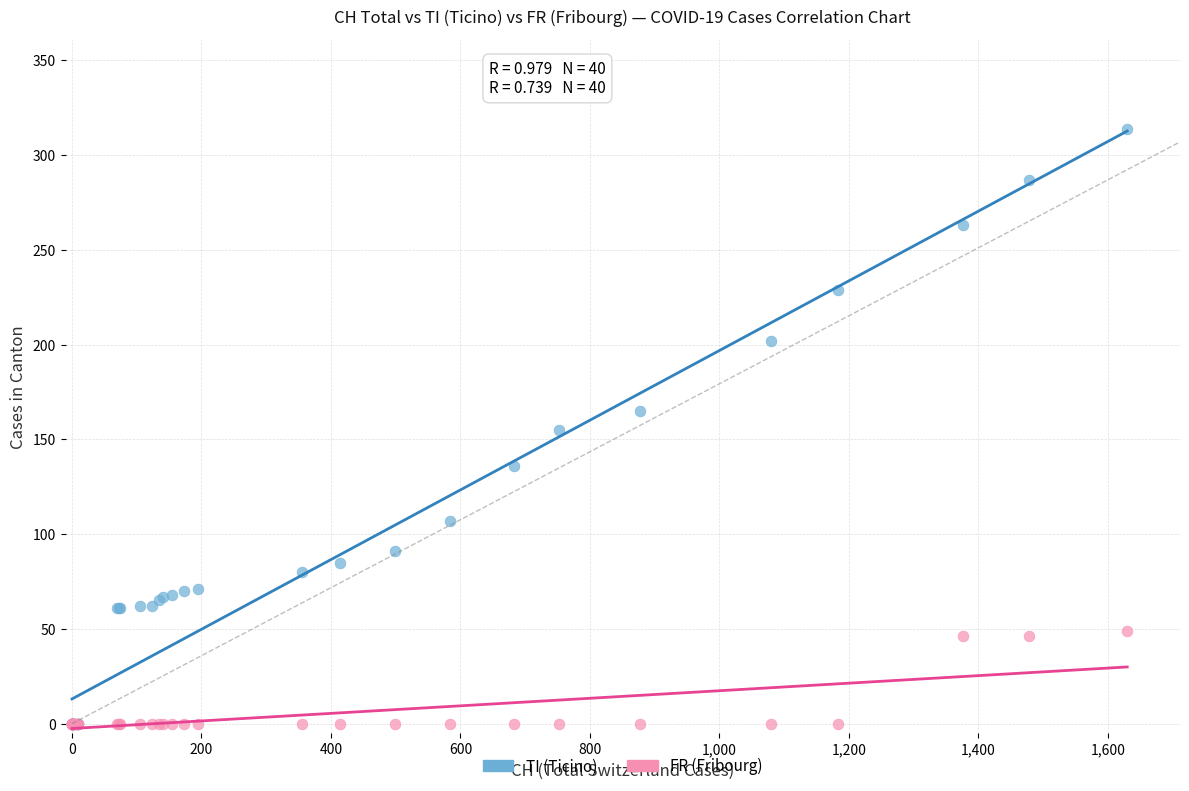

What are all the series names shown in the legend?

TI (Ticino), FR (Fribourg)